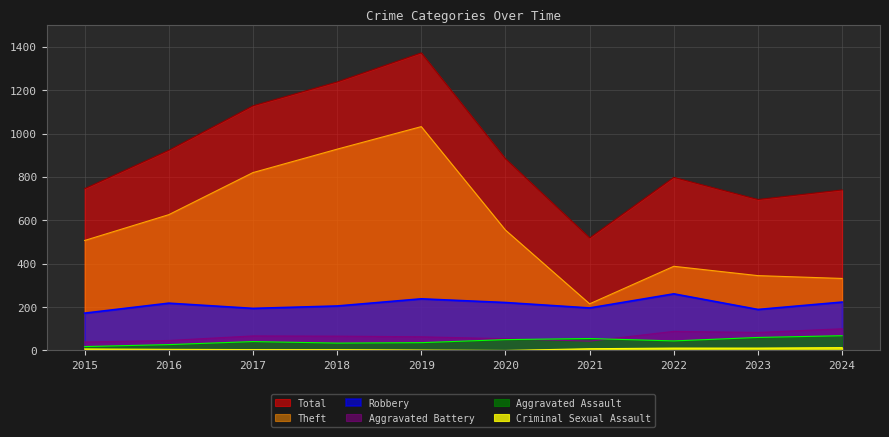

What is the value of the Robbery point at the 5th from the left?

238